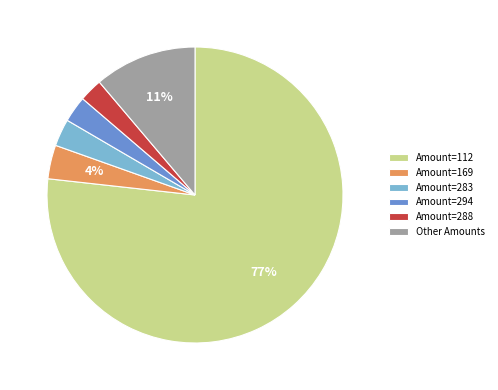

Which has a higher value, Other Amounts or Amount=288?

Other Amounts